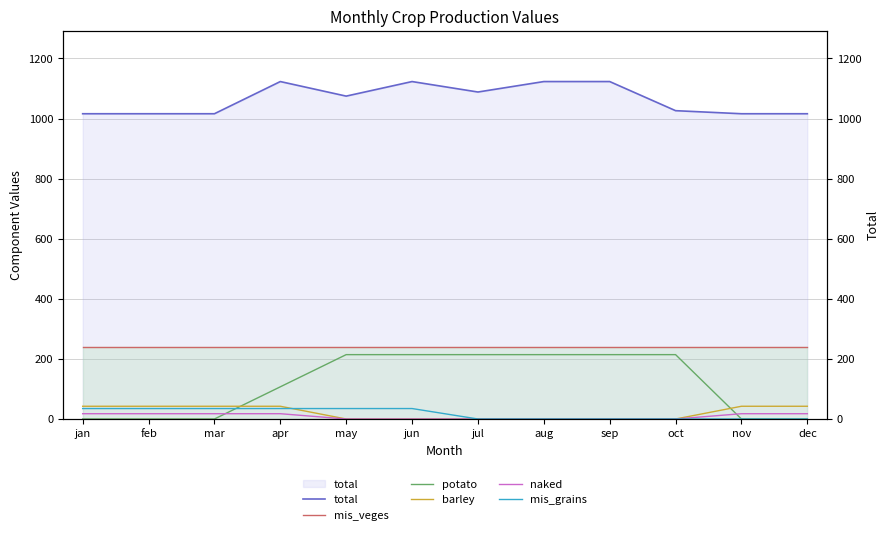

Rank the series by their maximum value, from highest to lowest.

total, mis_veges, potato, barley, mis_grains, naked